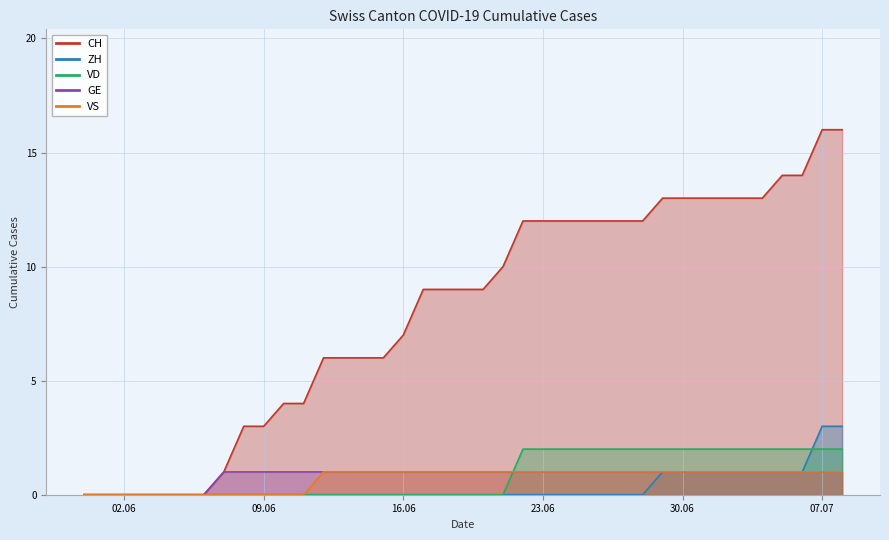

Between 2020-06-16 and 2020-07-08, which series saw the biggest shift?

CH